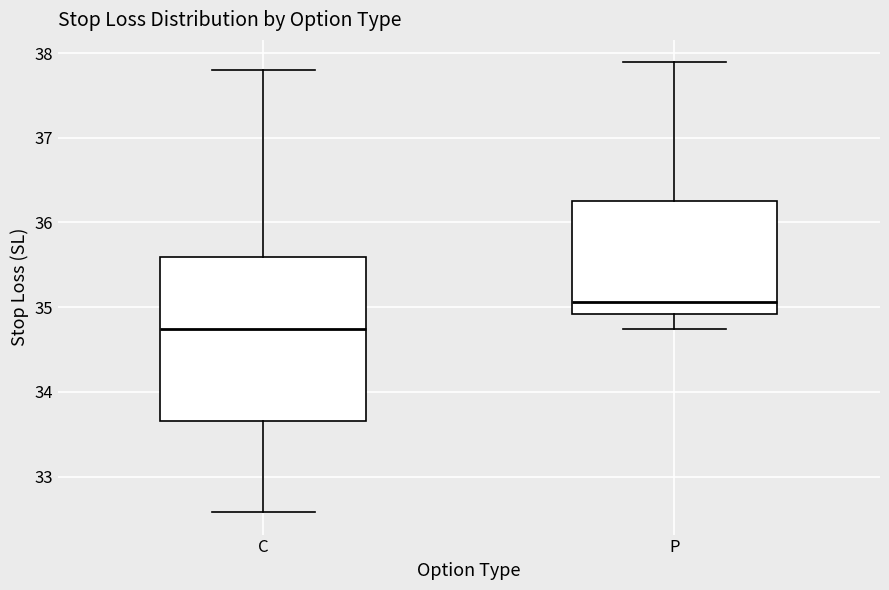

Reading left to right, transcribe this box plot: for each box, give where its median line is, the range the box spans, and where its two whiskers end, as read against the y-axis. The values are not printed on the chart, so give them approximately, as read against the axis.

C: median 34.7, box 33.7 to 35.6, whiskers 32.6 to 37.8
P: median 35.1, box 34.9 to 36.2, whiskers 34.7 to 37.9